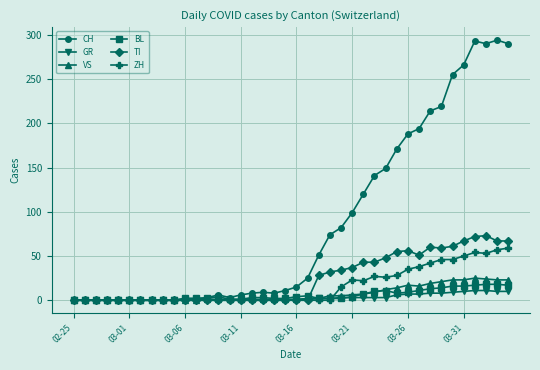

Does the chart display data point markers on the line(s)?

Yes